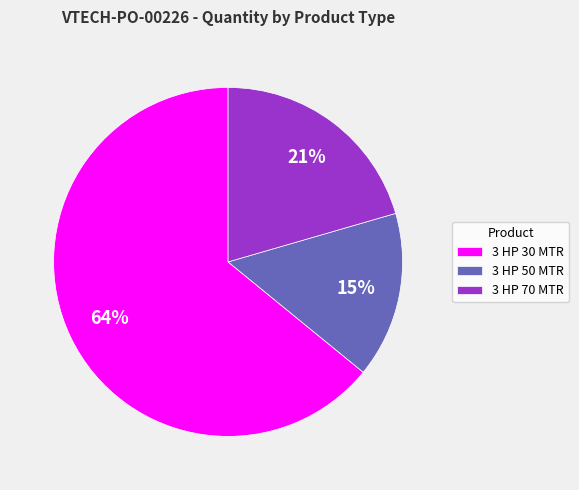

Rank the categories by value from highest to lowest.

3 HP 30 MTR, 3 HP 70 MTR, 3 HP 50 MTR